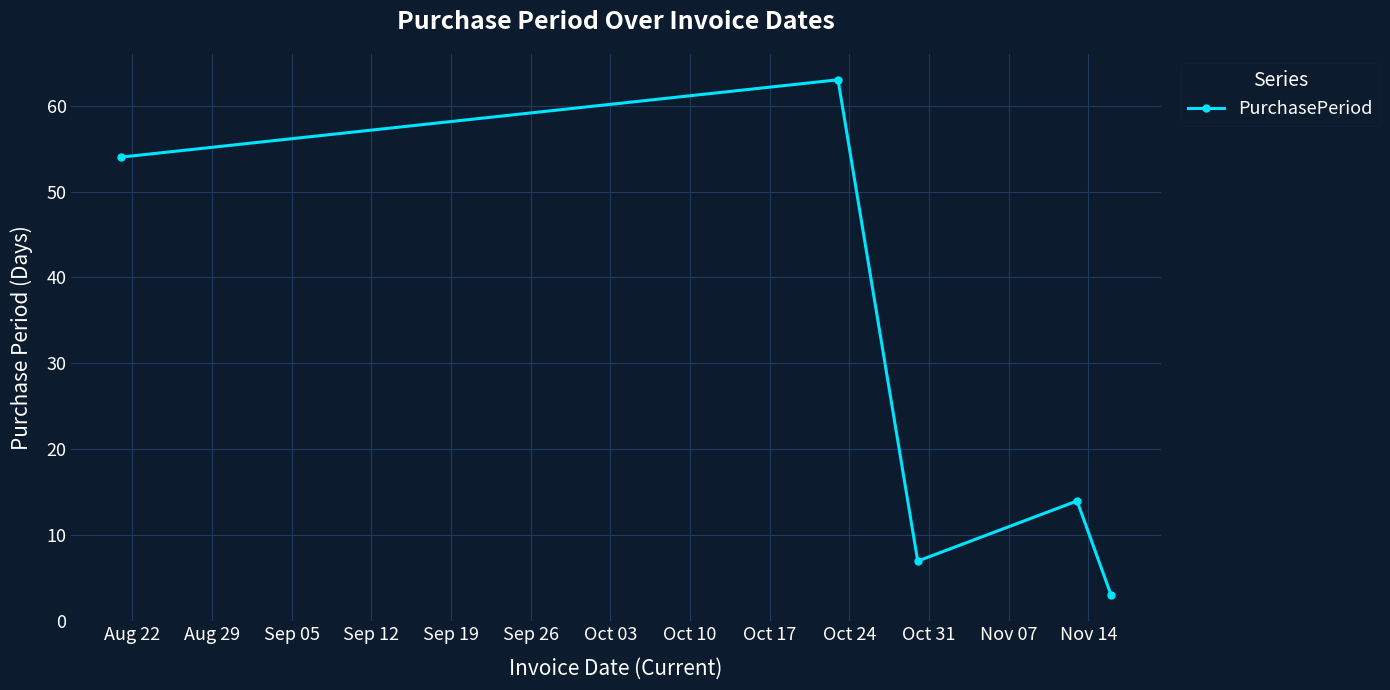

What is the smallest value displayed?

3